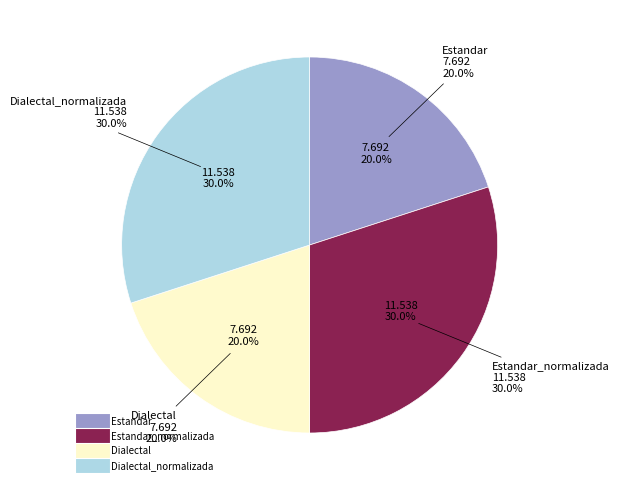

What portion of the pie excludes Estandar_normalizada?

70.0%